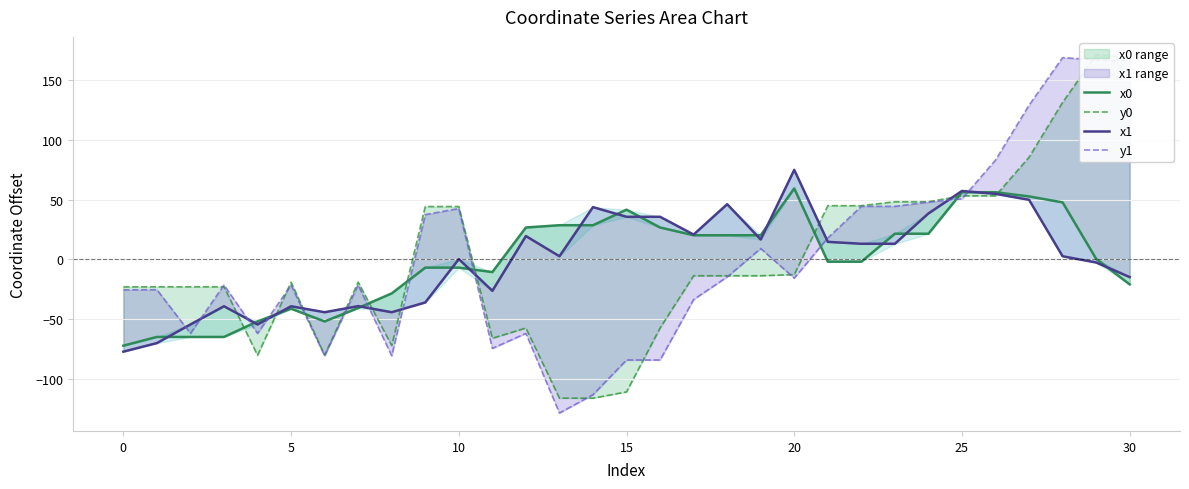

Which series changed the most between 0 and 25?

x1